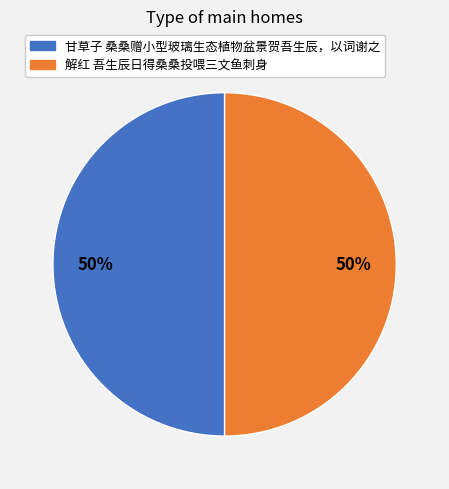

To the nearest percent, what is the combined percentage of 甘草子 桑桑赠小型玻璃生态植物盆景贺吾生辰，以词谢之 and 解红 吾生辰日得桑桑投喂三文鱼刺身?

100%